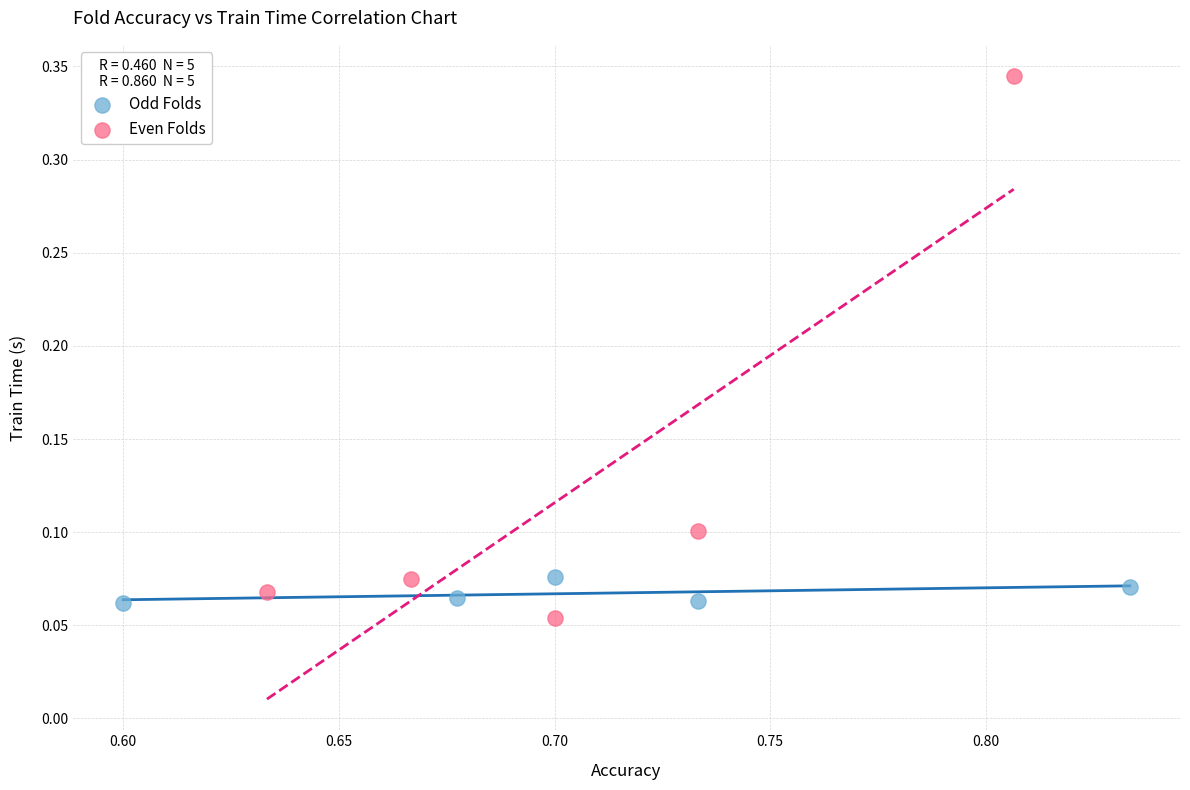

Which series contains the highest Y value?

Even Folds